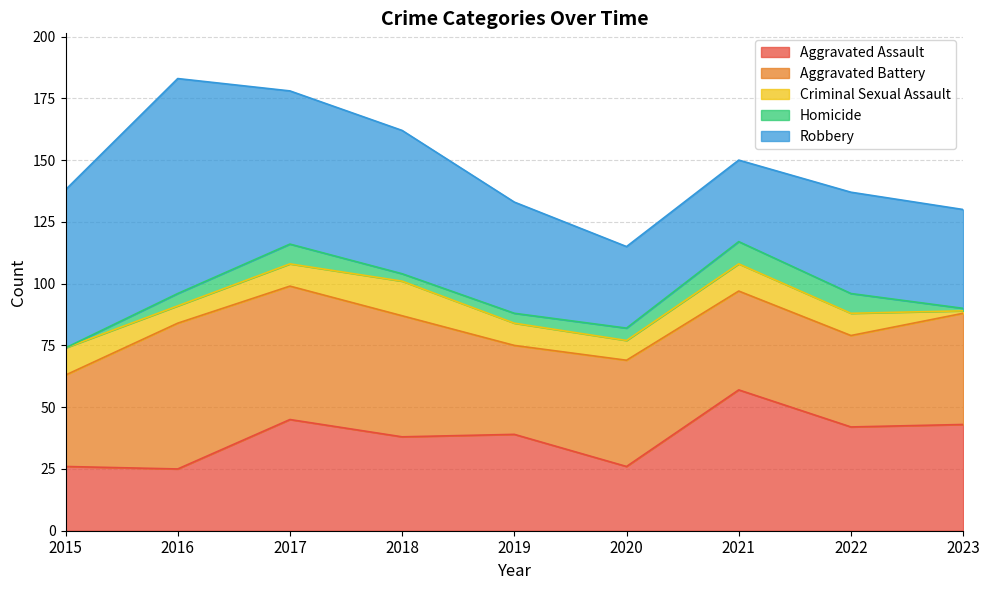

How many interior local peaks does the Aggravated Assault series have?

3